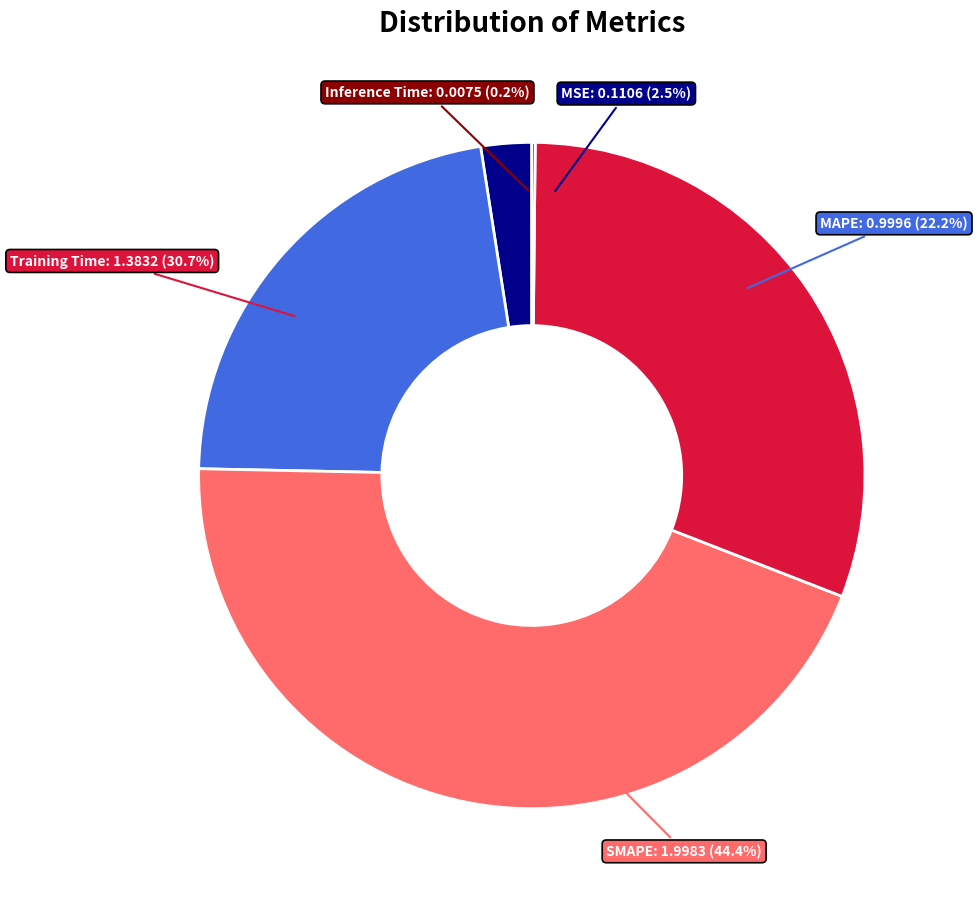

Rank the categories by value from lowest to highest.

Inference Time, MSE, MAPE, Training Time, SMAPE